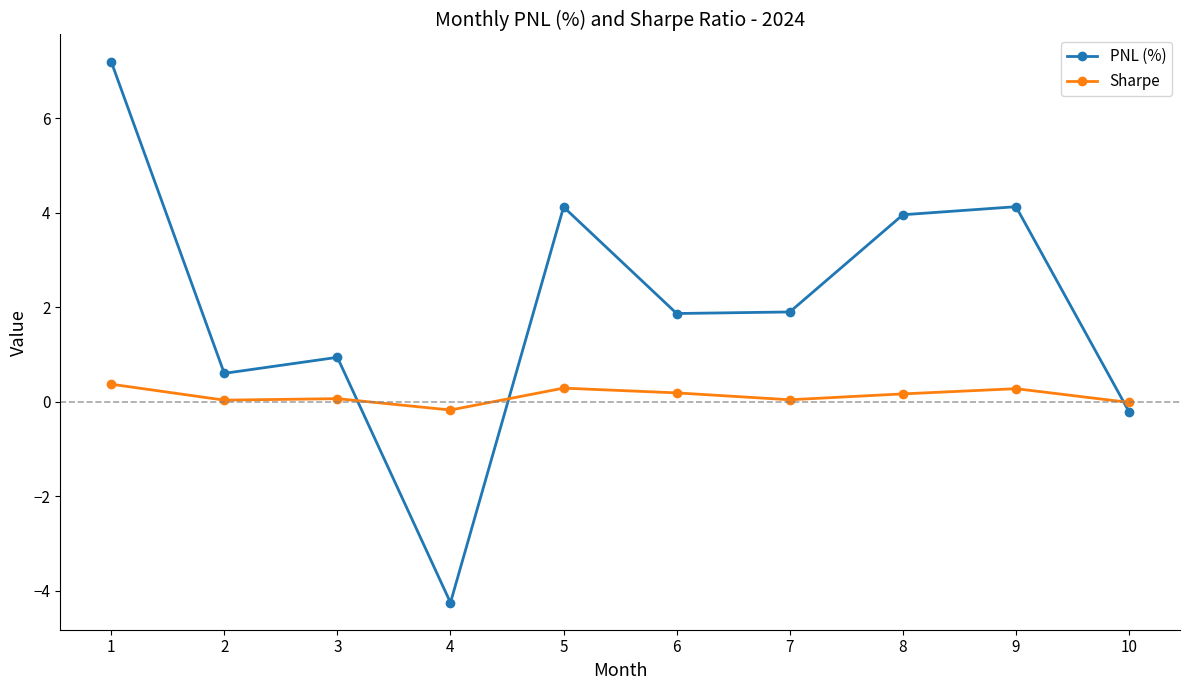

What is the maximum value for PNL (%)?

7.2